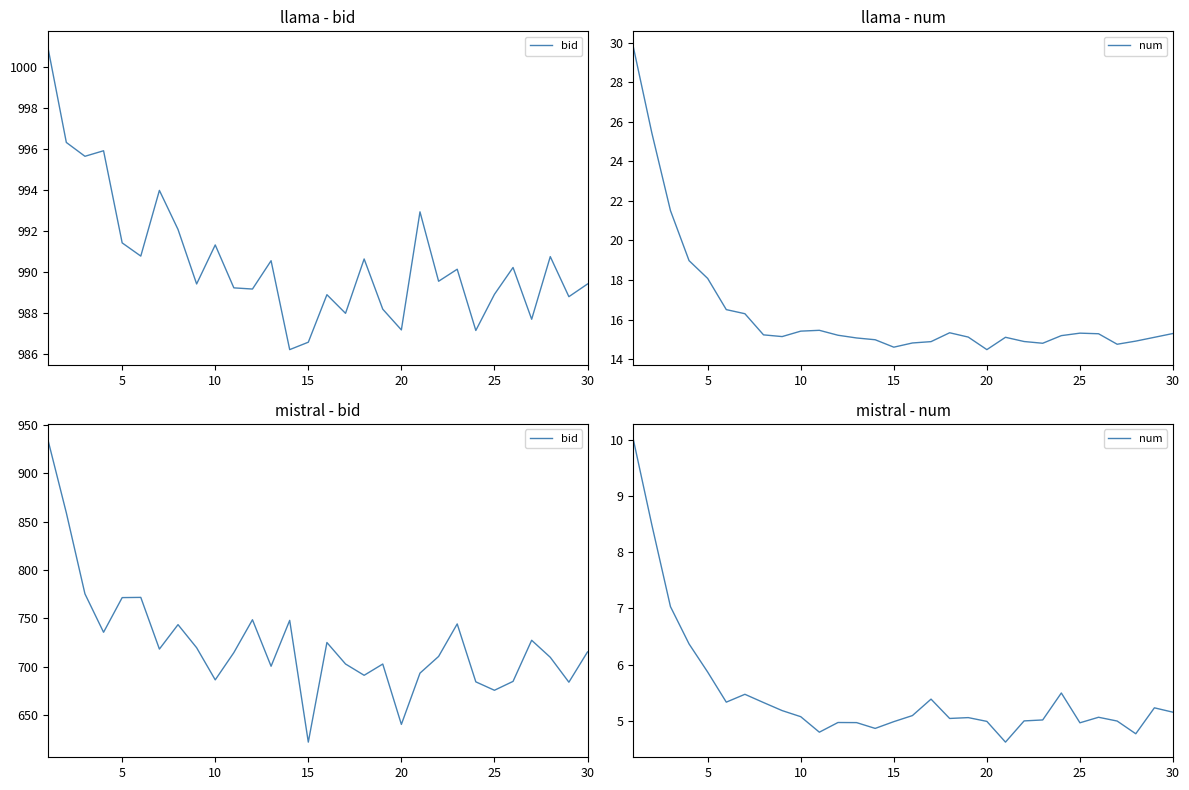

How many categories are shown in the chart?

30